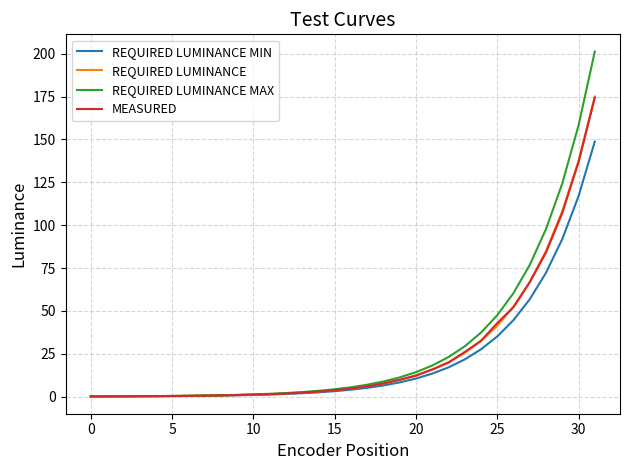

Which series has the largest range (max minus min)?

REQUIRED LUMINANCE MAX